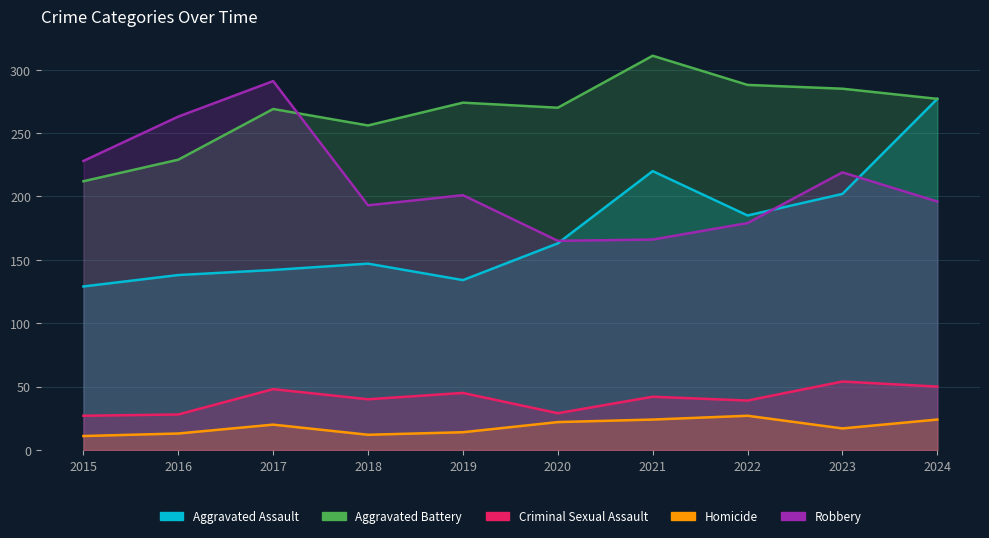

True or false: Aggravated Assault and Aggravated Battery intersect in this chart.

False